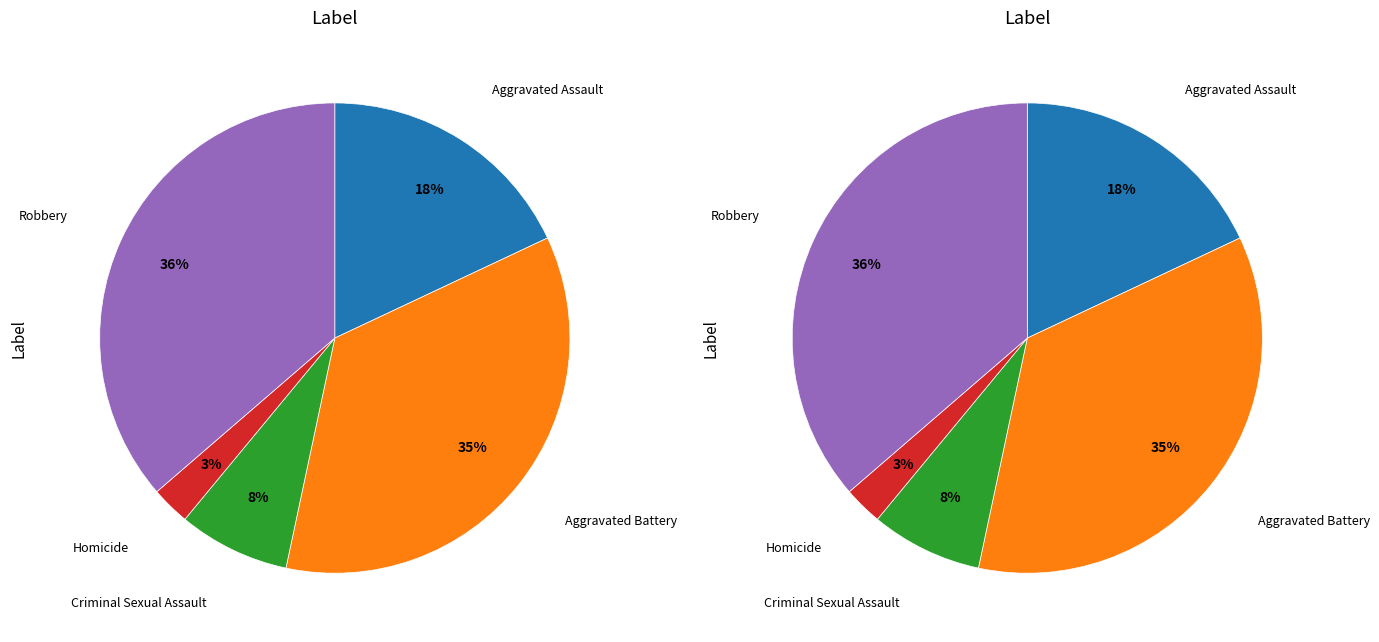

Which has a higher value, Aggravated Assault or Criminal Sexual Assault?

Aggravated Assault